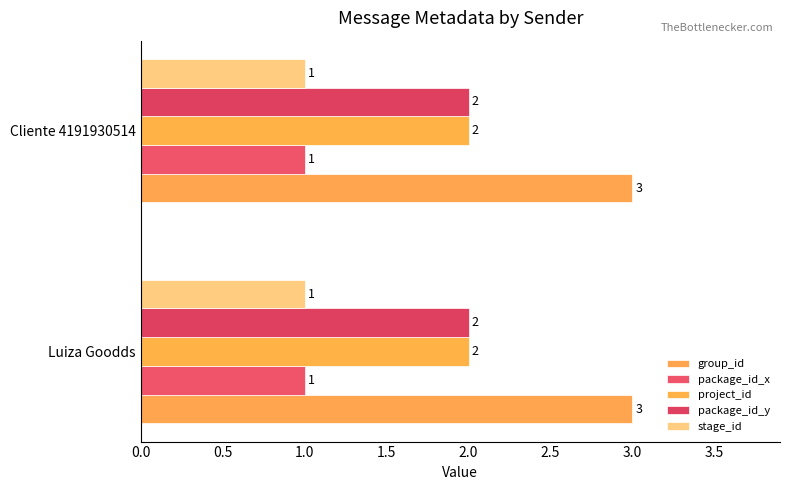

How many distinct data groups are displayed?

5